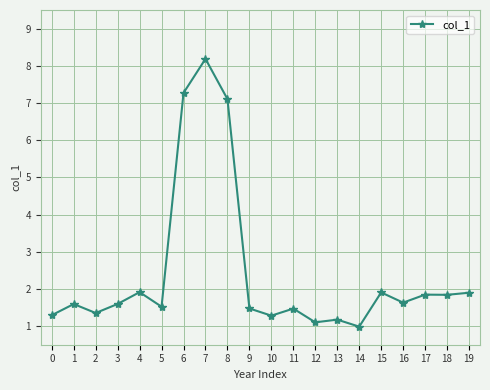

What is the value of the 20th point from the left?

1.9